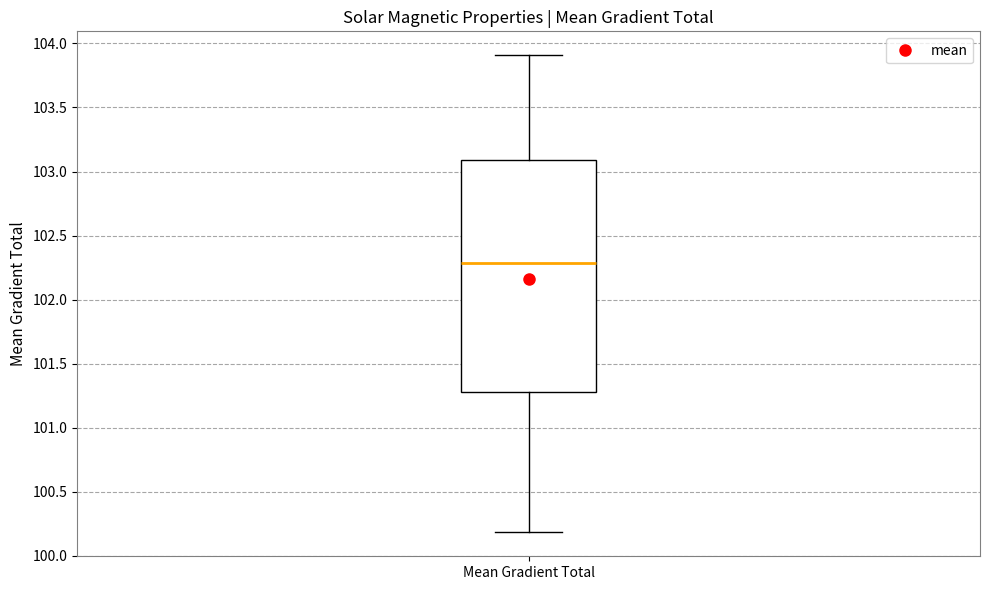

Transcribe this box plot: give where the median line is, the range the box spans, and where the two whiskers end, as read against the y-axis. The values are not printed on the chart, so give them approximately, as read against the axis.

median 102.3, box 101.3 to 103.1, whiskers 100.2 to 103.9